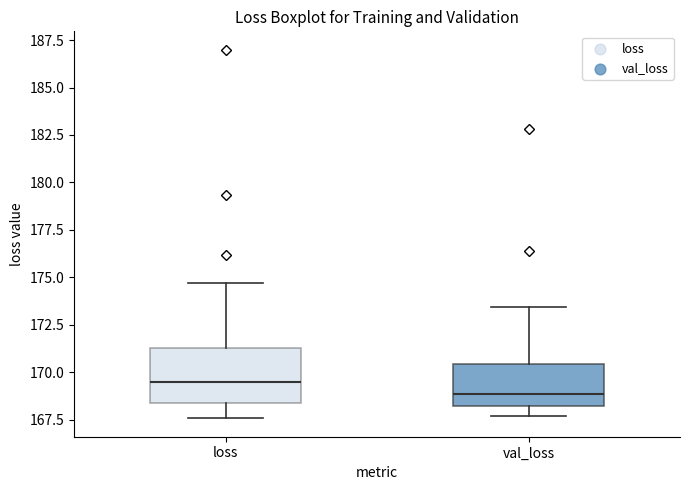

Where is the lower edge of the box for loss on the y-axis? The values are not printed on the chart, so give them approximately, as read against the axis.

168.5